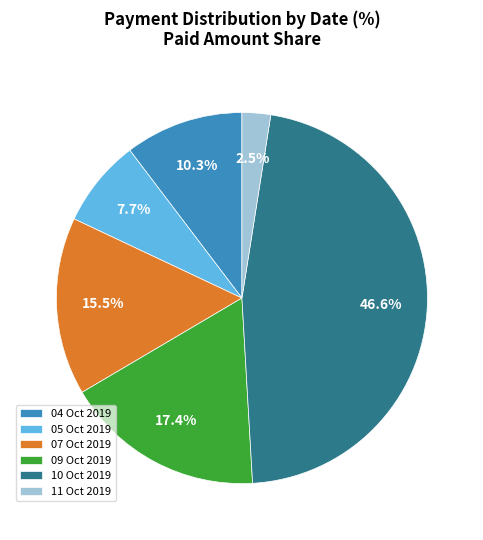

Which slice is the smallest?

11 Oct 2019